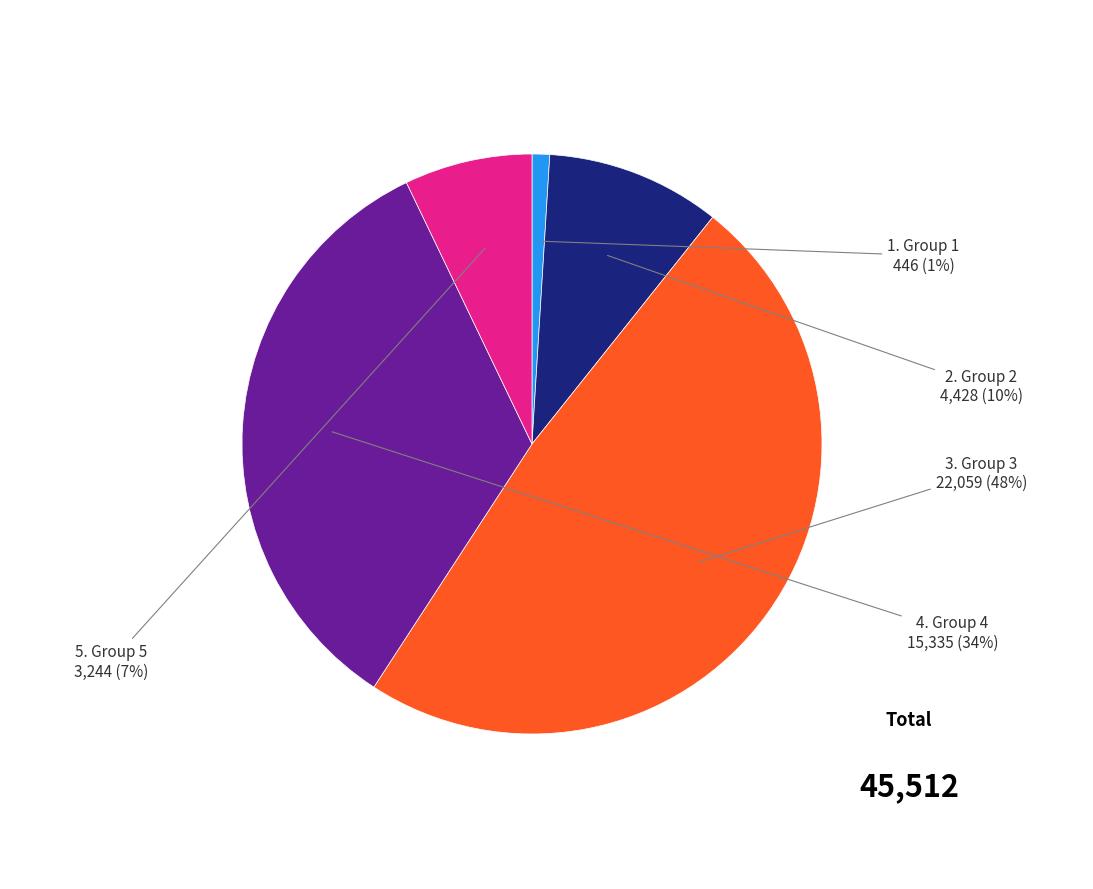

To the nearest percent, what is the difference between the largest and smallest slice percentages?

47%